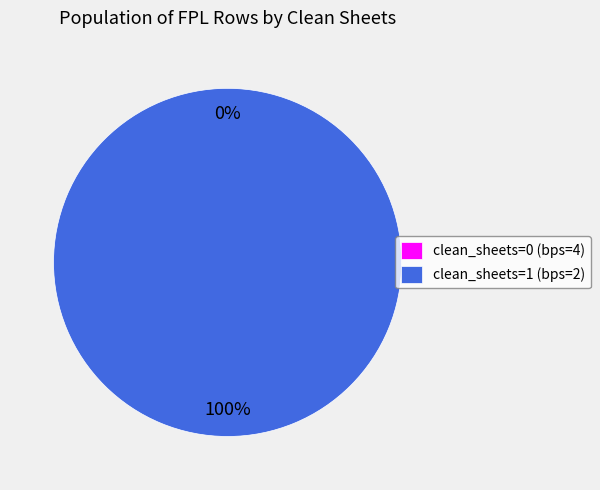

To the nearest percent, what is the combined percentage of bps=2 (round 25) and bps=4 (round 24)?

100%